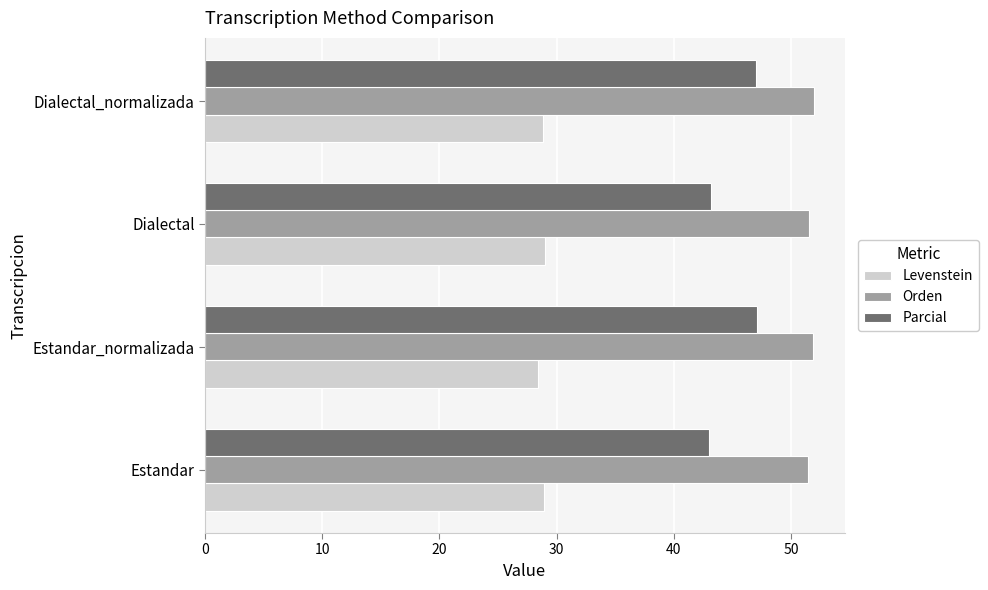

Read the Parcial value at Dialectal.

43.1